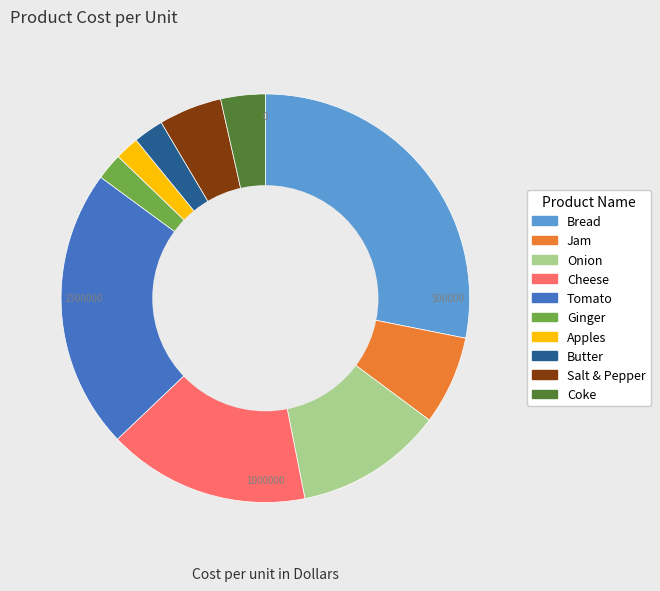

True or false: Jam accounts for 1% of the total.

False